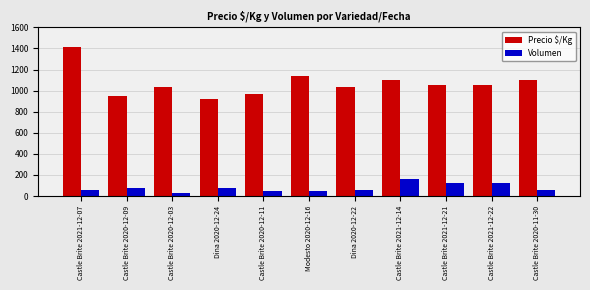

What are all the series names shown in the legend?

Precio $/Kg, Volumen